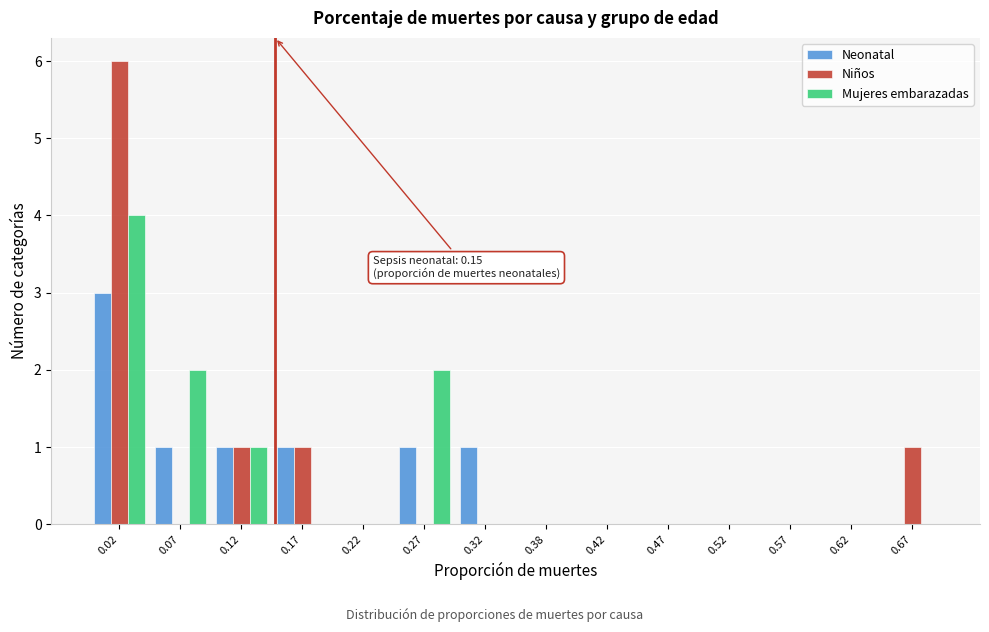

In the Niños series, which range on the x-axis has the tallest bar?

0.00 to 0.05